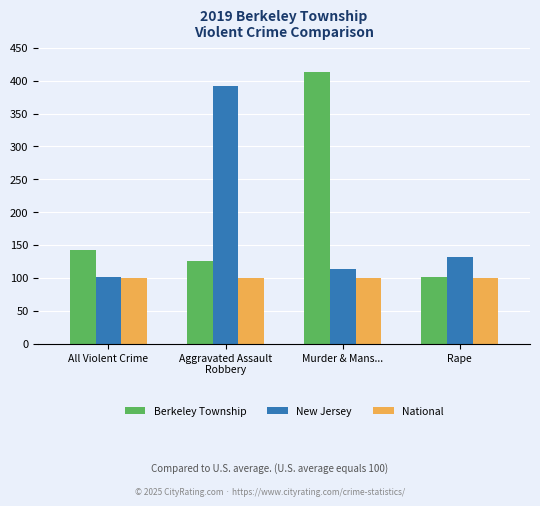

Is it true that National equals 36 at Murder & Mans...?

False